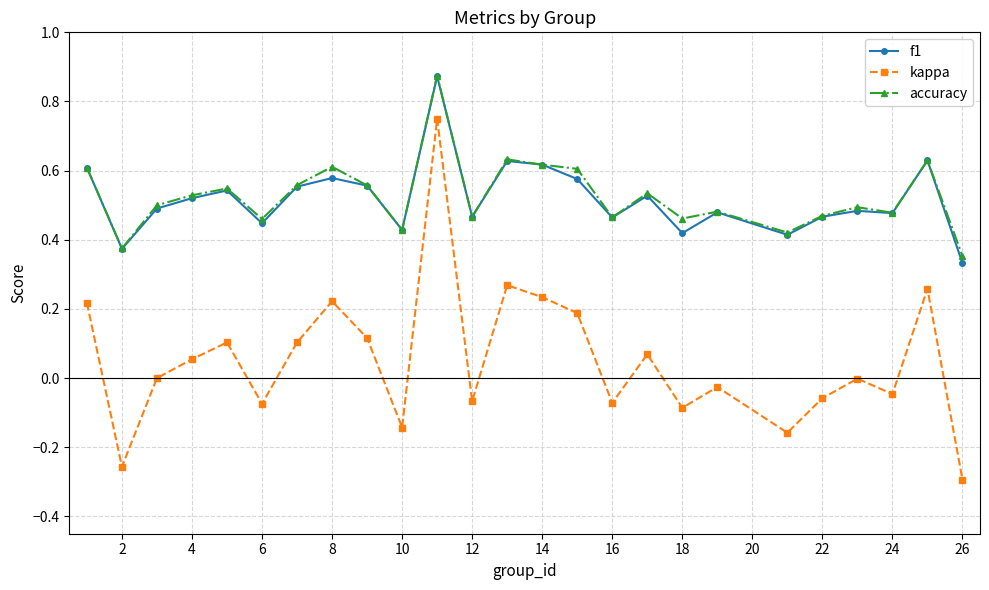

Which series has the largest range (max minus min)?

kappa